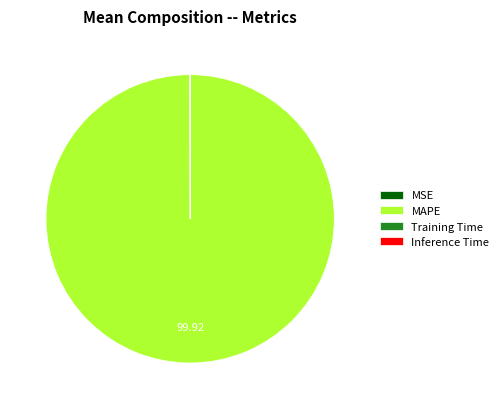

Which slice is the largest?

MAPE